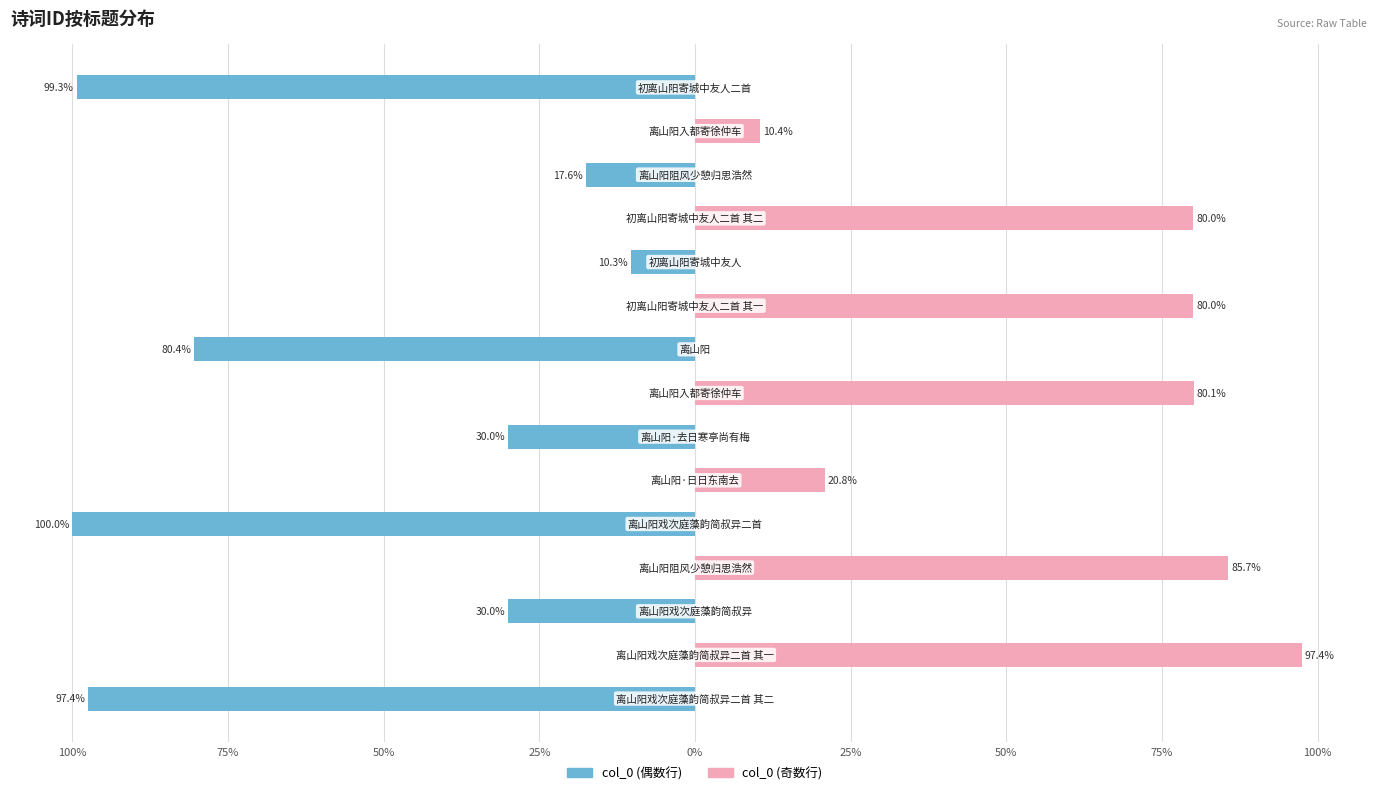

Is it true that col_0 (奇数行) equals 0.0 at 14?

True